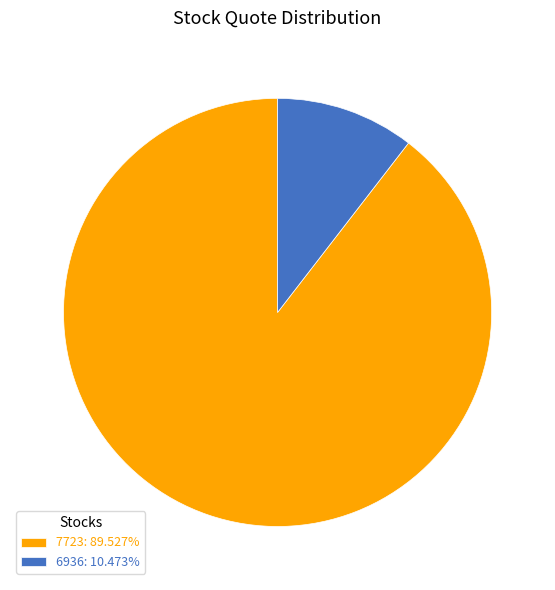

Does any single category account for the majority?

Yes